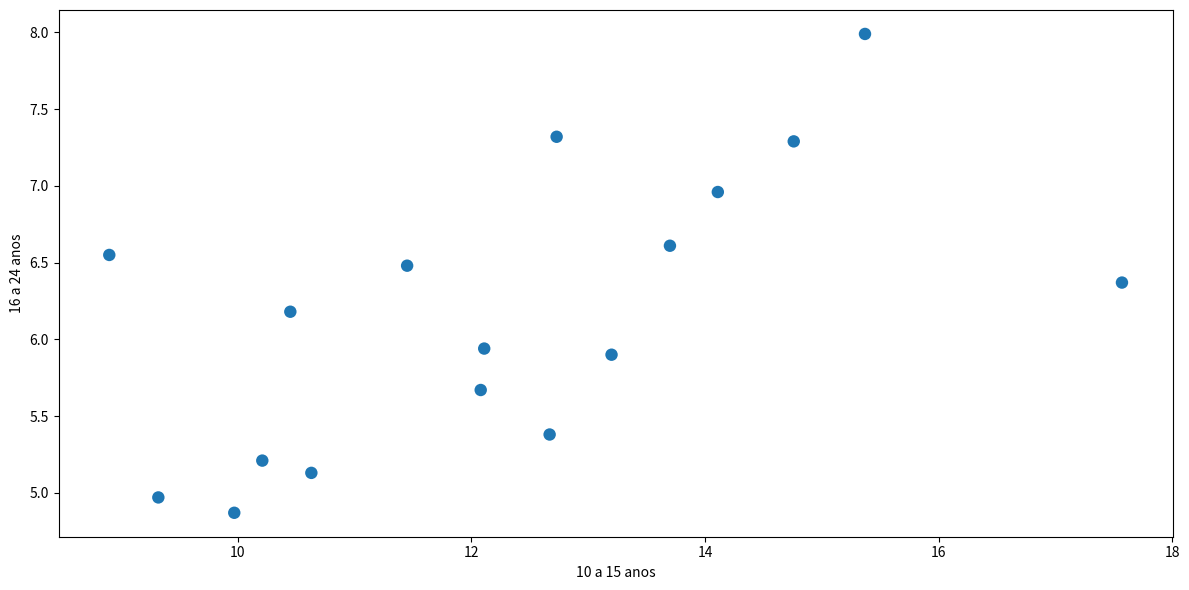

What is the range of Y values (max minus min)?

3.1